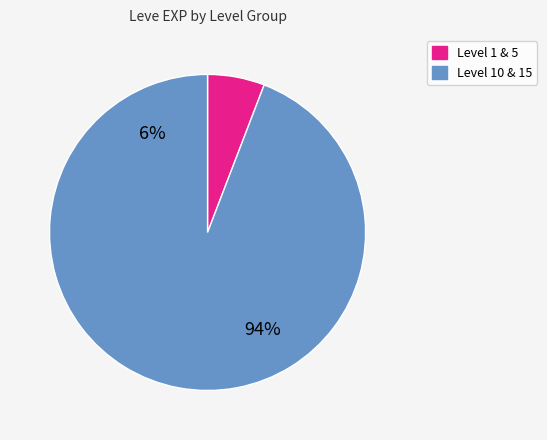

True or false: 1 accounts for 16% of the total.

False